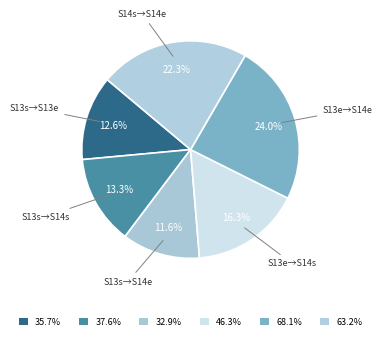

Which slice is the smallest?

Season 13 start -> Season 14 end